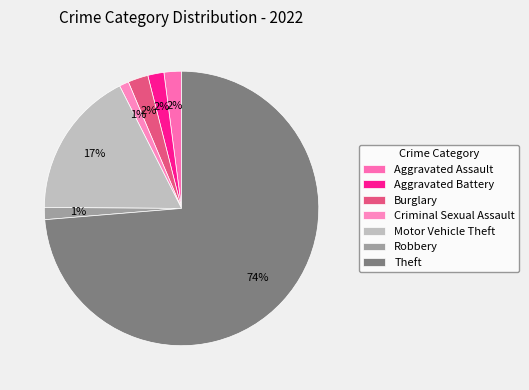

How many segments does this pie chart have?

7